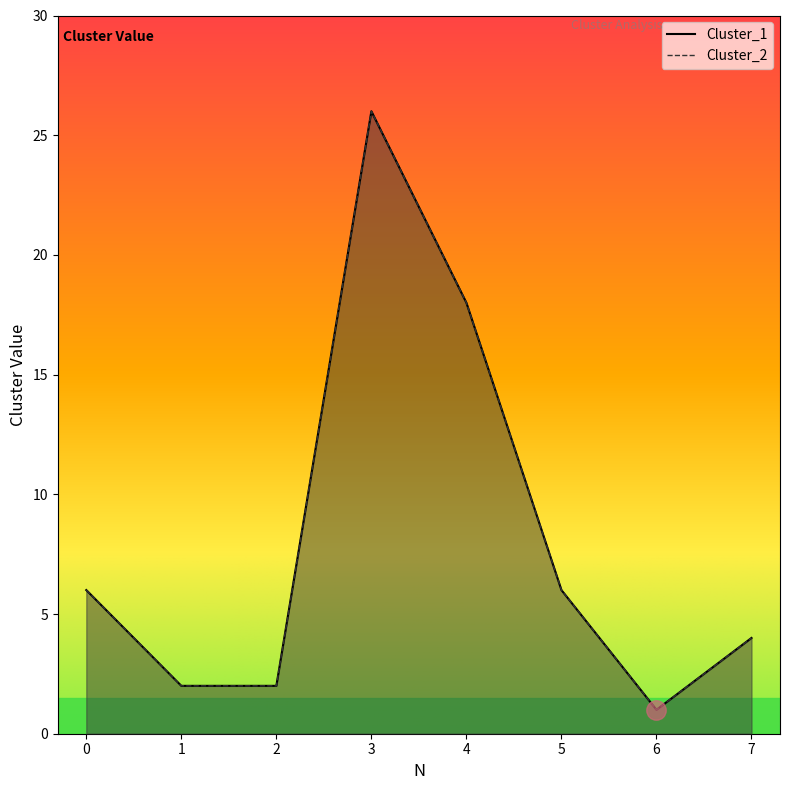

Which category has the lowest value in the Cluster_1 series?

6